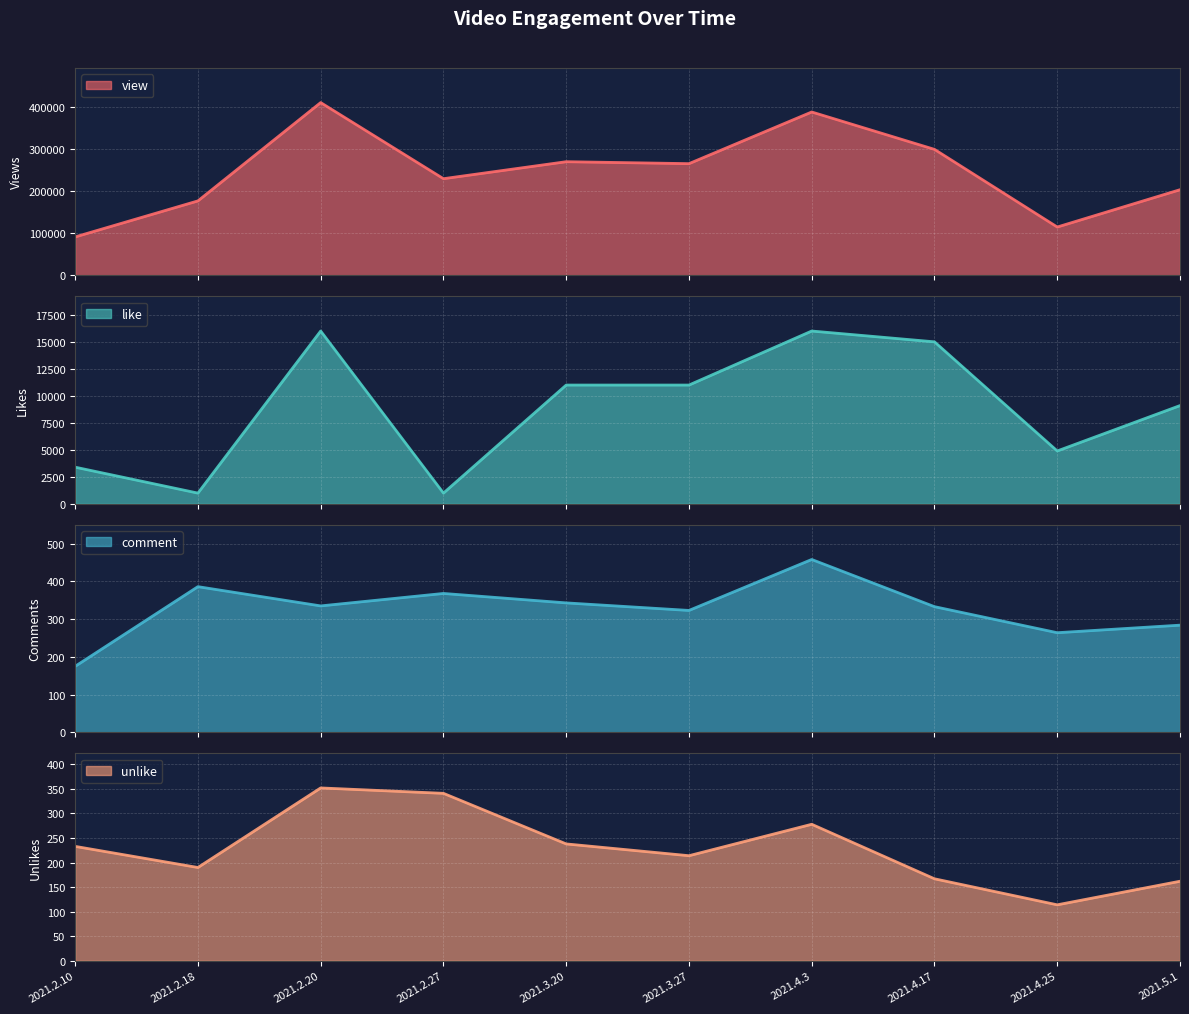

What is the difference between the highest and lowest values at 2021.5.1?

203669